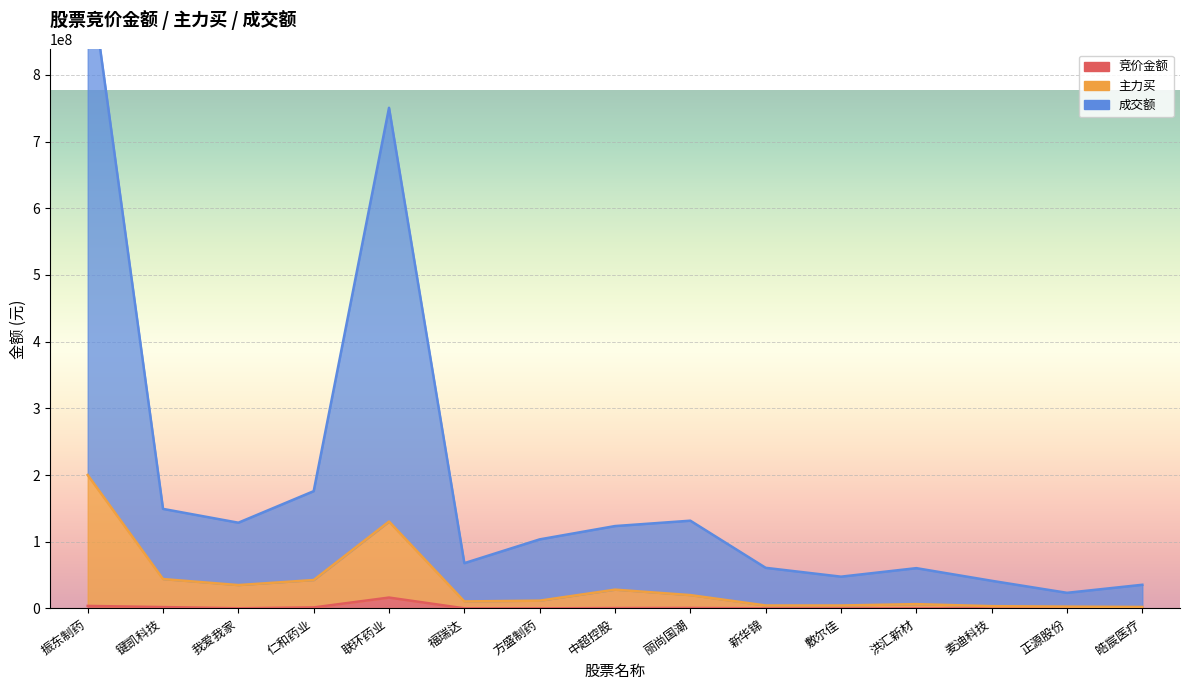

What are all the series names shown in the legend?

竞价金额, 主力买, 成交额